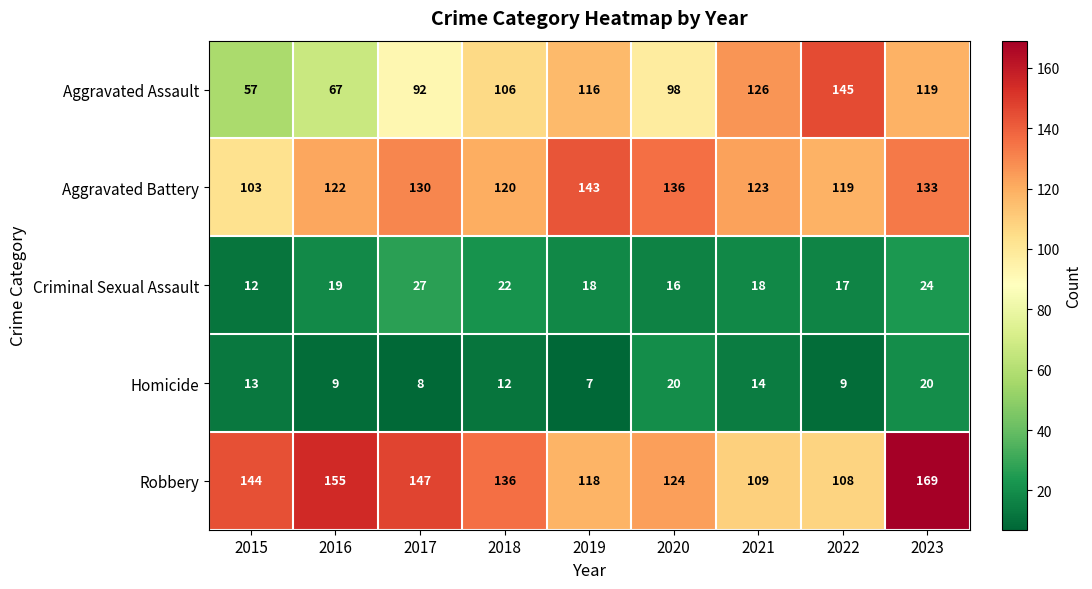

What is the difference between the highest and lowest values at 2018?

124